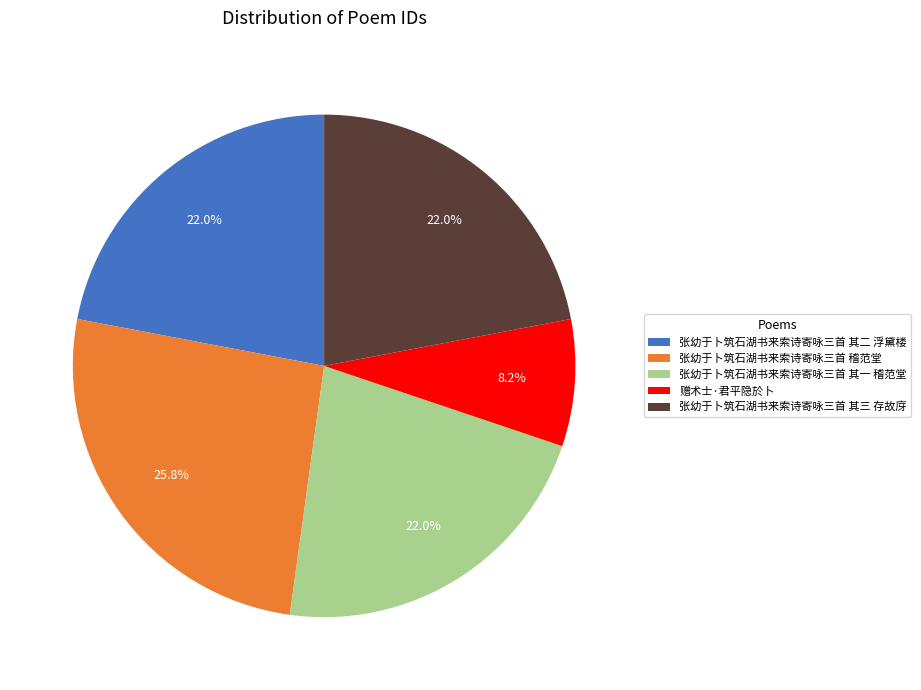

Is 张幼于卜筑石湖书来索诗寄咏三首 其一 稽范堂 the majority of the pie?

No